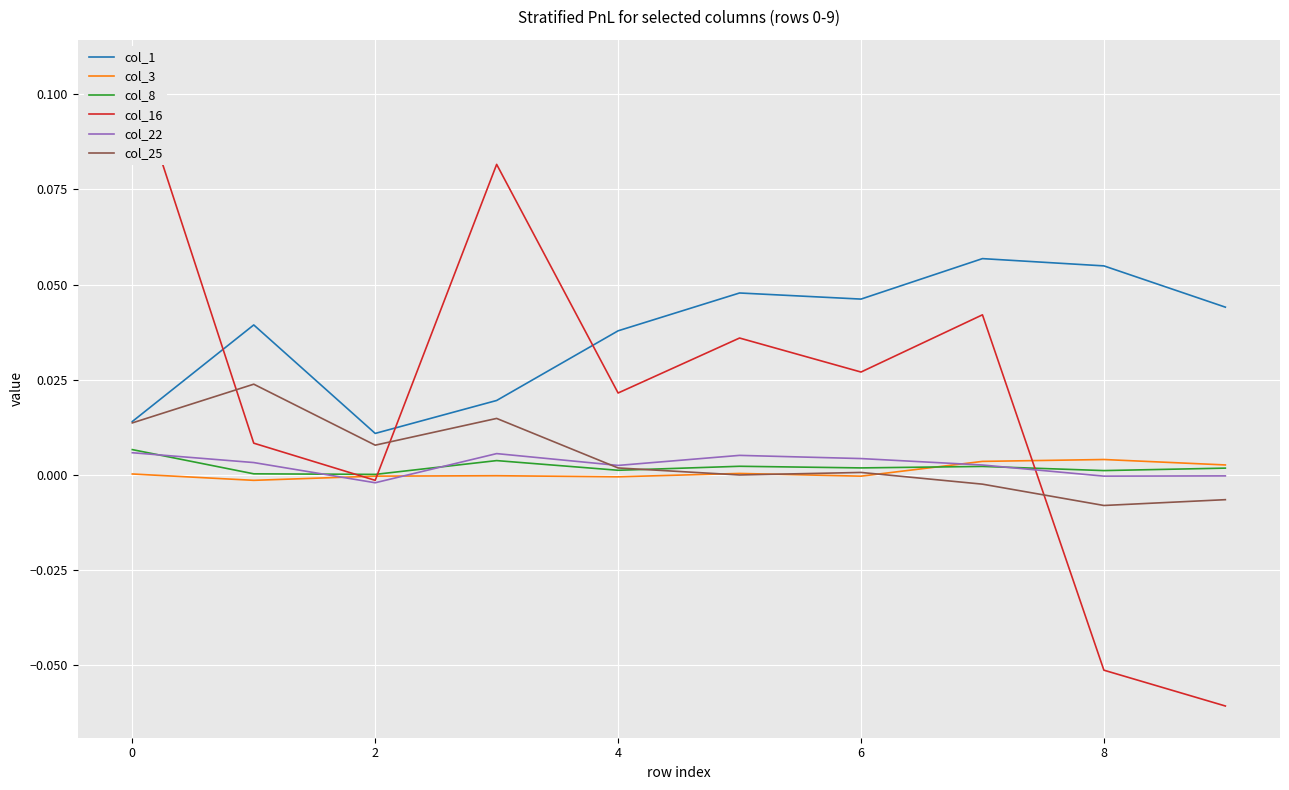

The col_22 series shows -0.0 at 8. True or false?

True